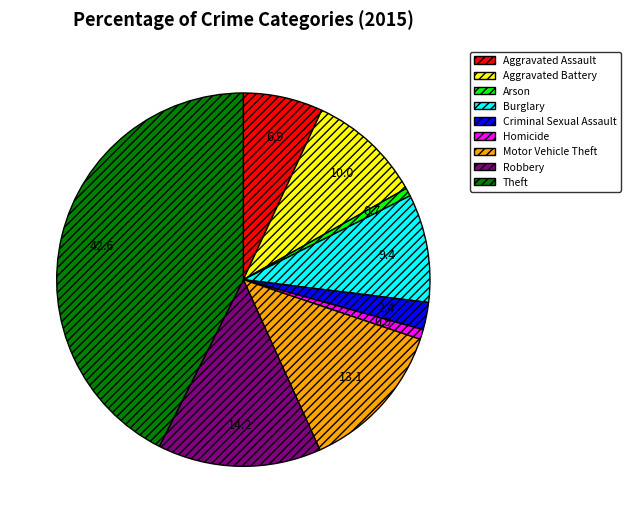

Which category has the biggest portion of the pie?

Theft